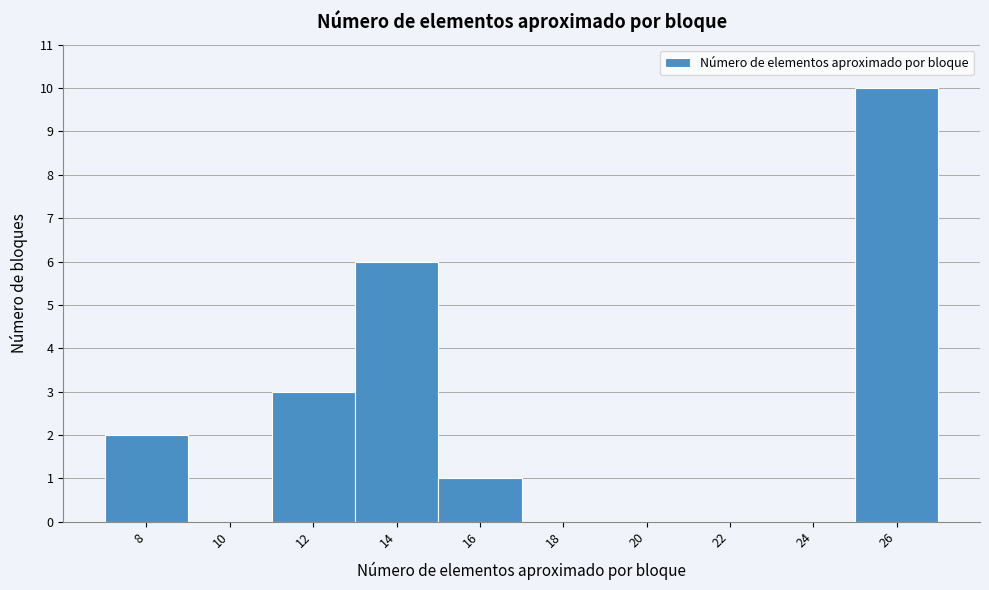

Reading left to right, transcribe all the data shown in this chart.

8=2	10=0	12=3	14=6	16=1	18=0	20=0	22=0	24=0	26=10